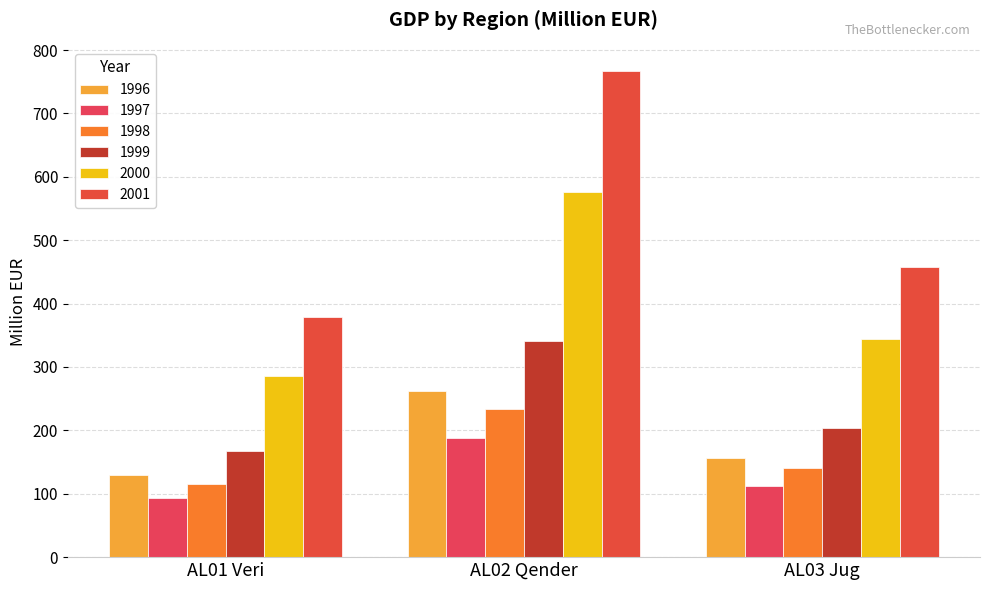

At which category is the sum across all series the highest?

AL02 Qender